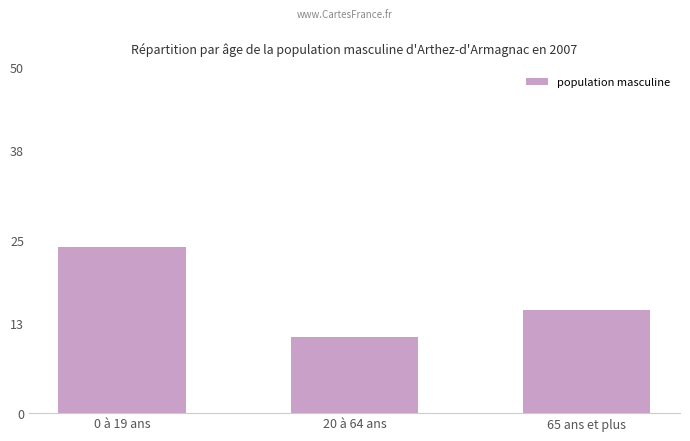

Reading left to right, what are all the values shown in this chart?

0 à 19 ans=24.1	20 à 64 ans=11.0	65 ans et plus=14.9